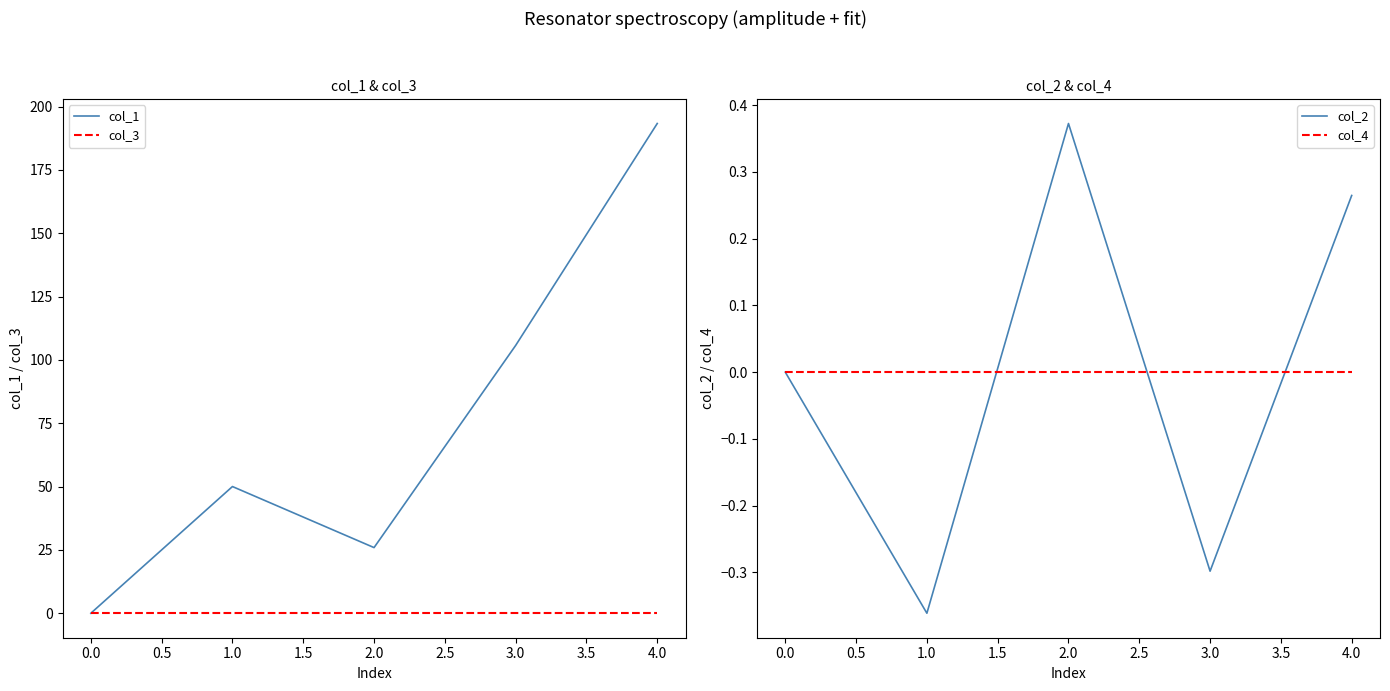

What is the sum of the col_1 values at 0.0 and 4.0?

193.4